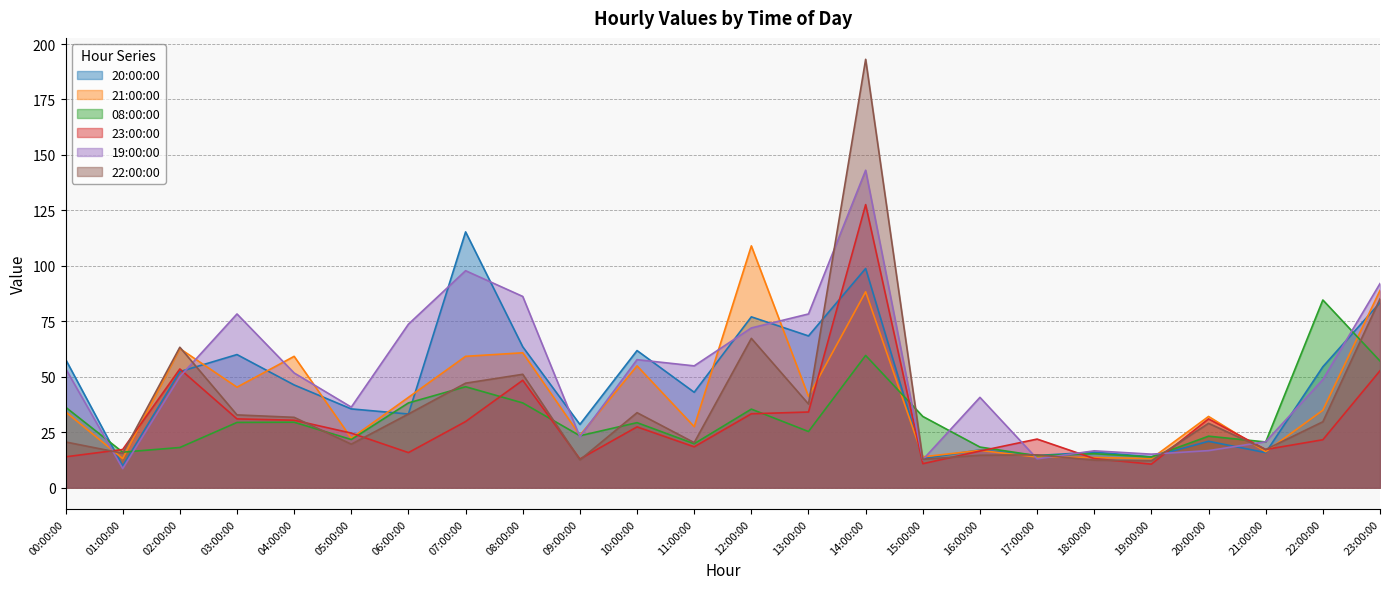

Which series has the largest range (max minus min)?

22:00:00